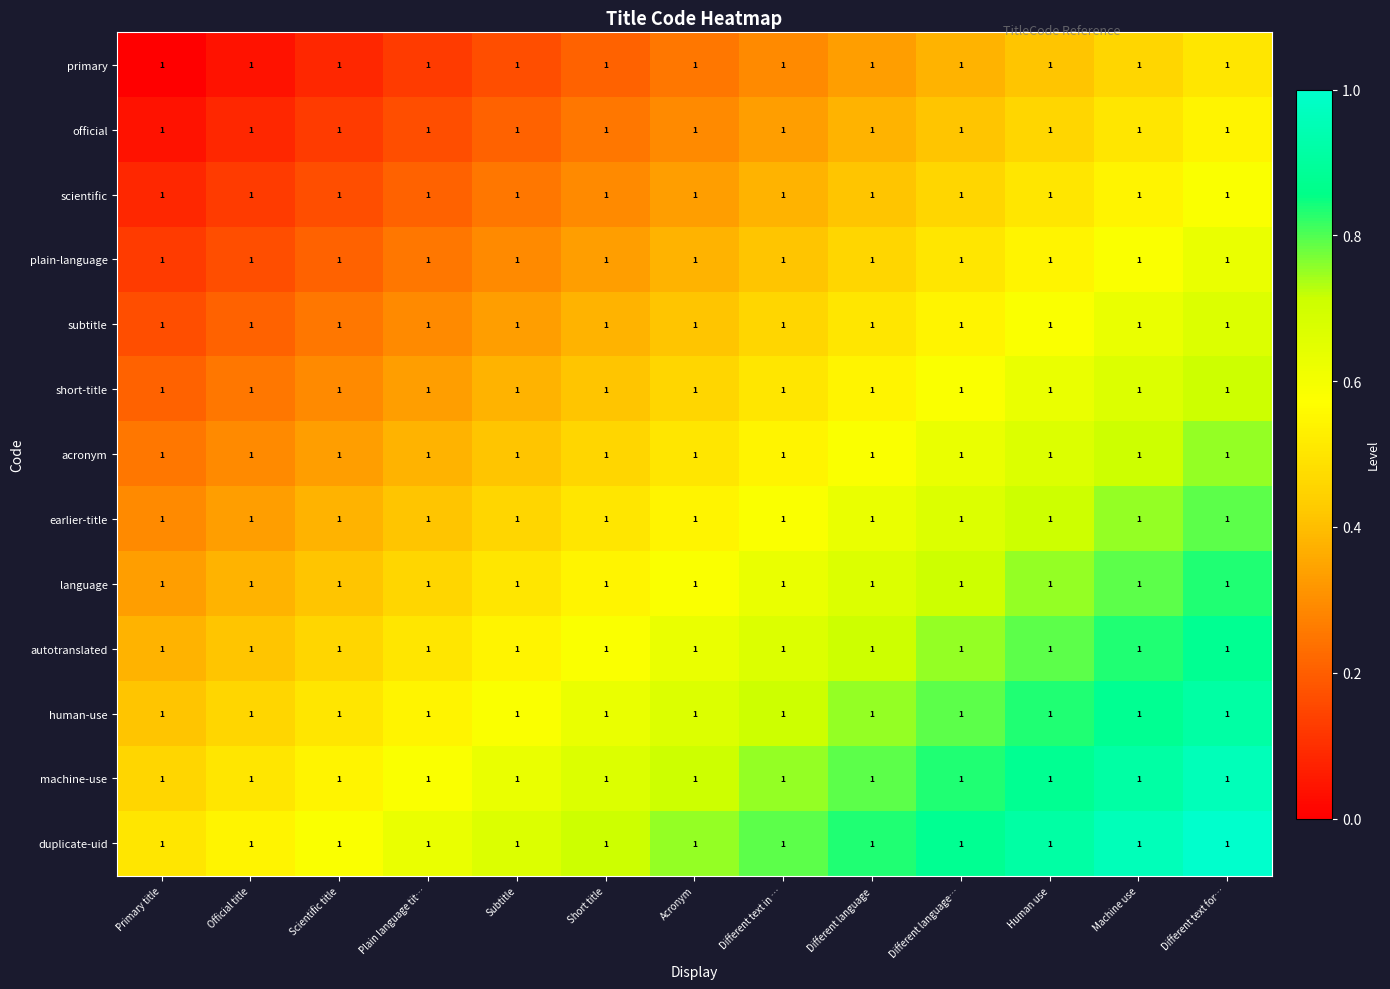

How many distinct data groups are displayed?

13